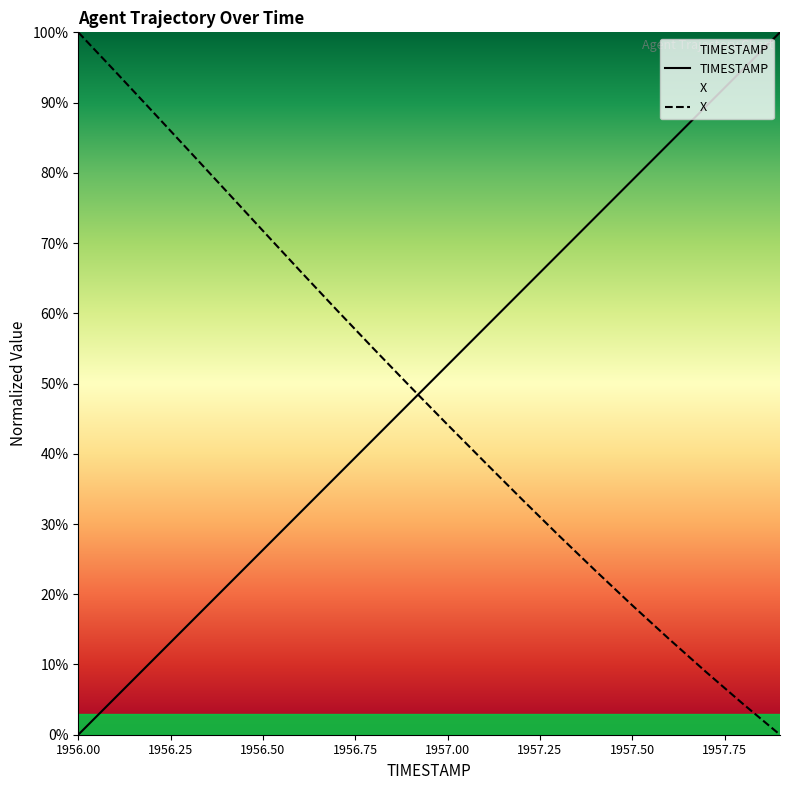

Which category has the lowest value across all series?

1956.00